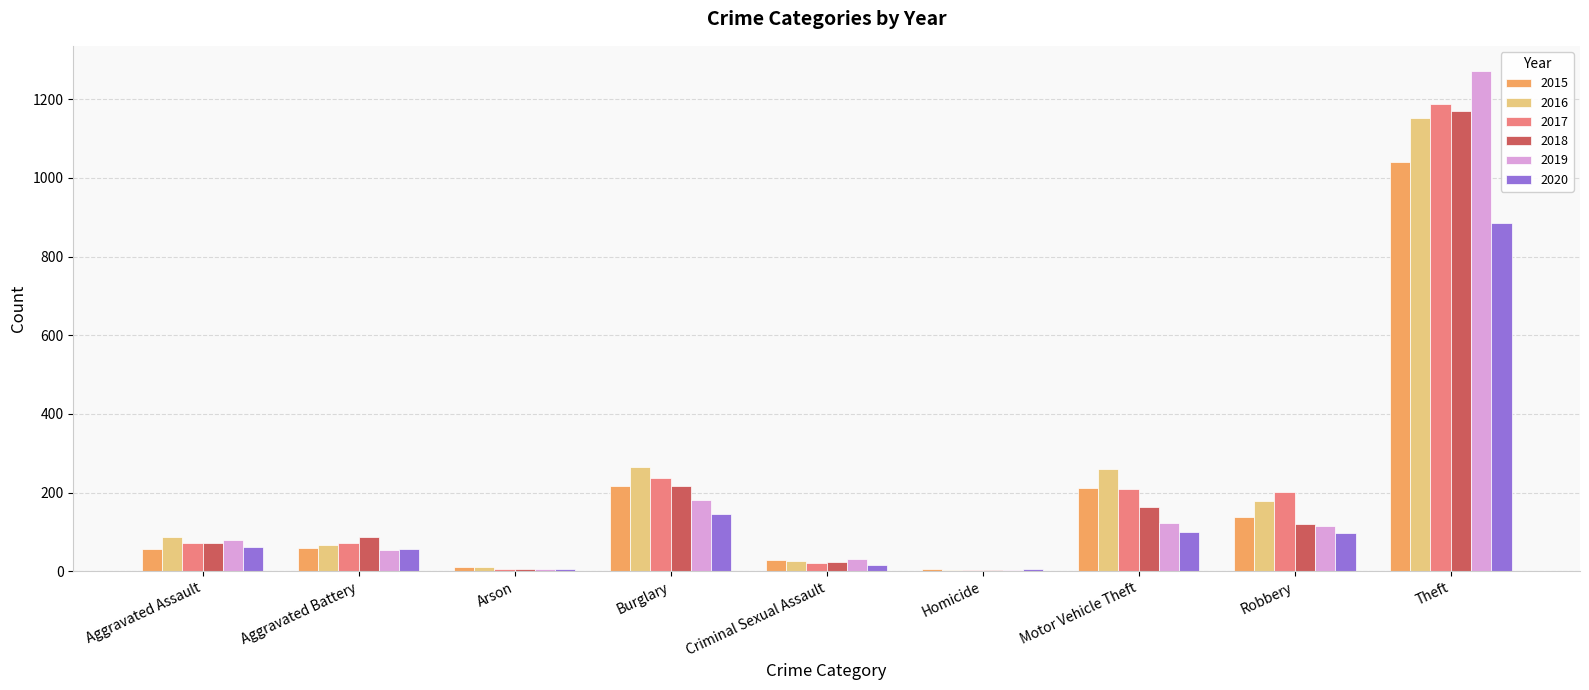

Where is 2019 nearest to the value 638?

Burglary